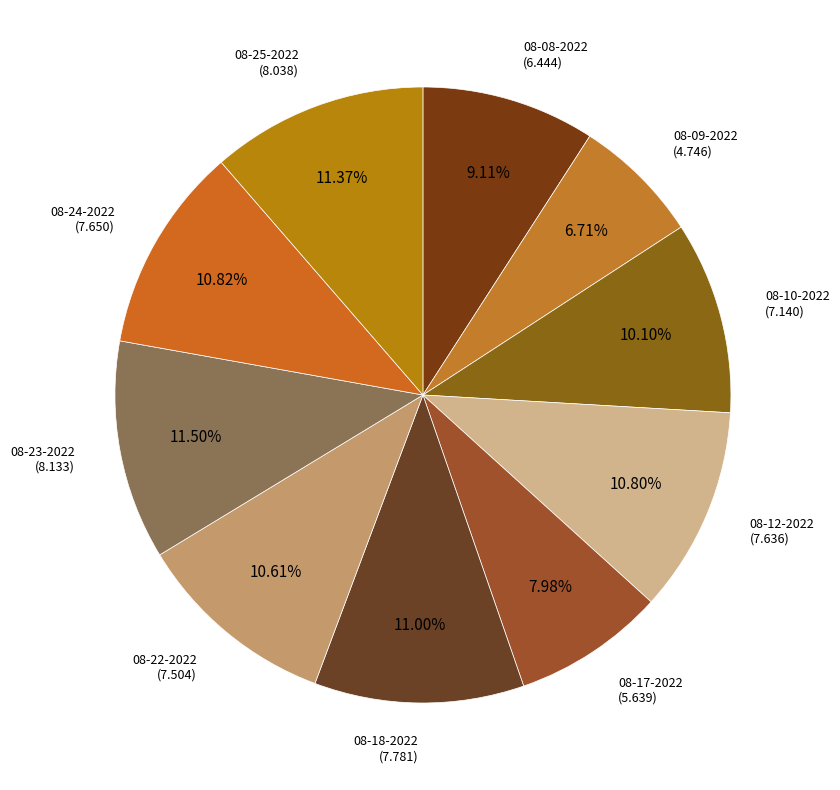

How many segments does this pie chart have?

10